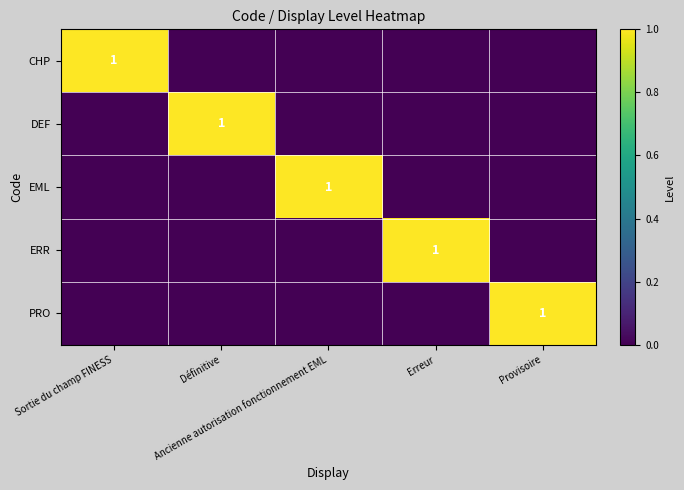

The value of CHP at Sortie du champ FINESS is 1. True or false?

True